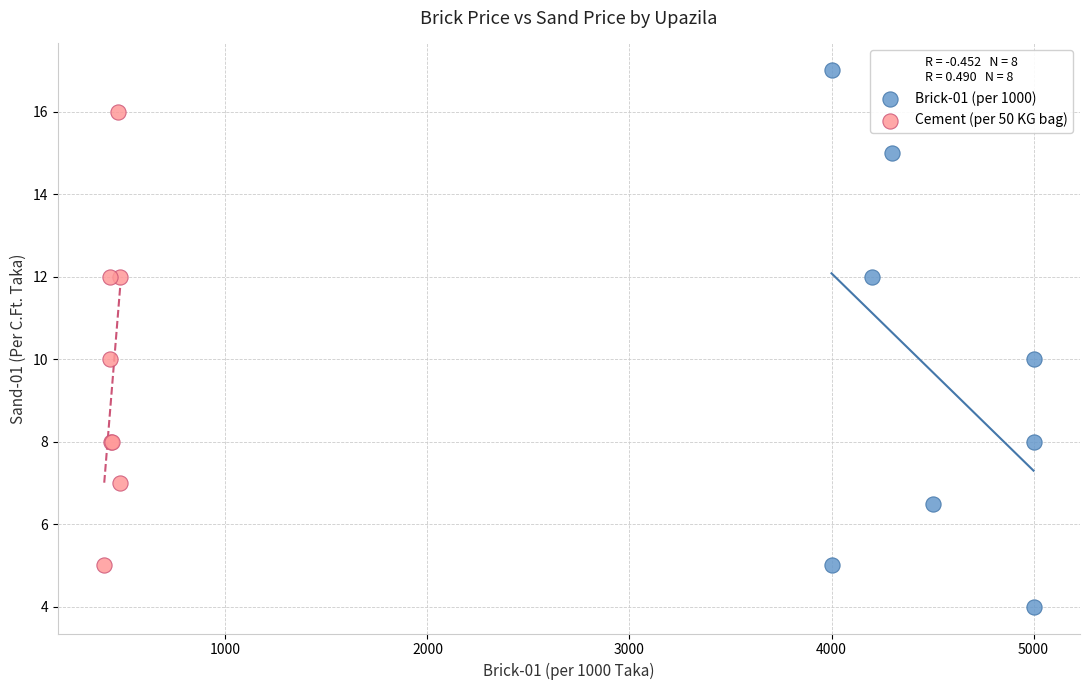

Which series contains the lowest Y value?

Brick-01 (per 1000)